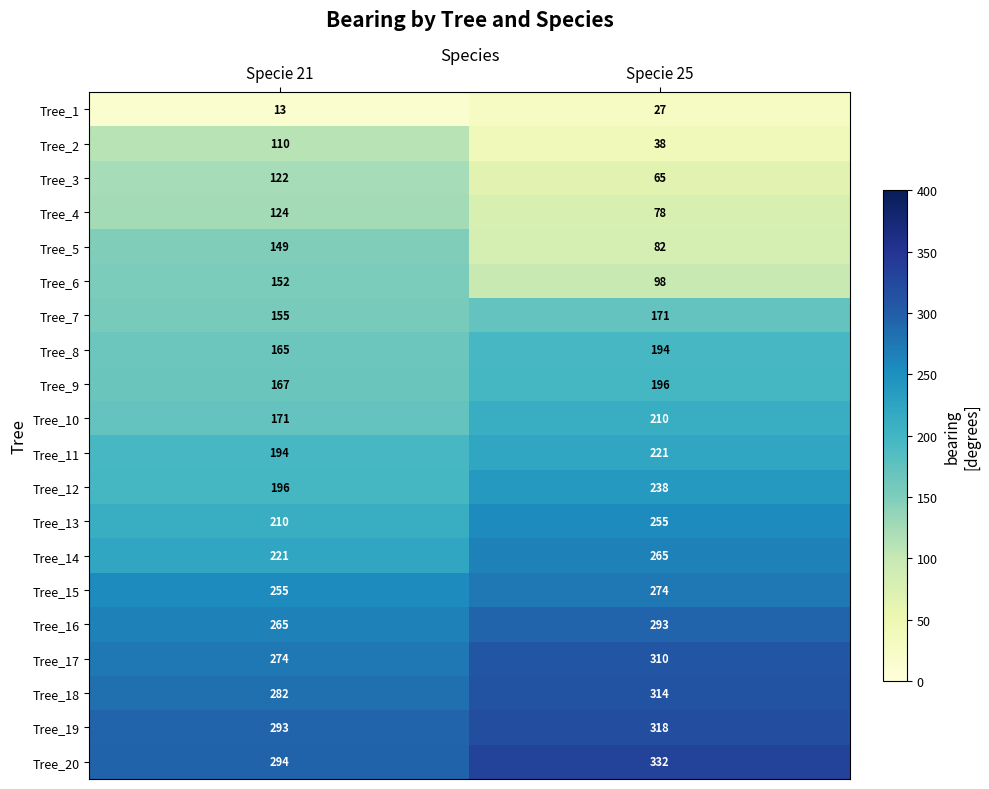

Which label corresponds to the largest value in the chart?

Specie 25